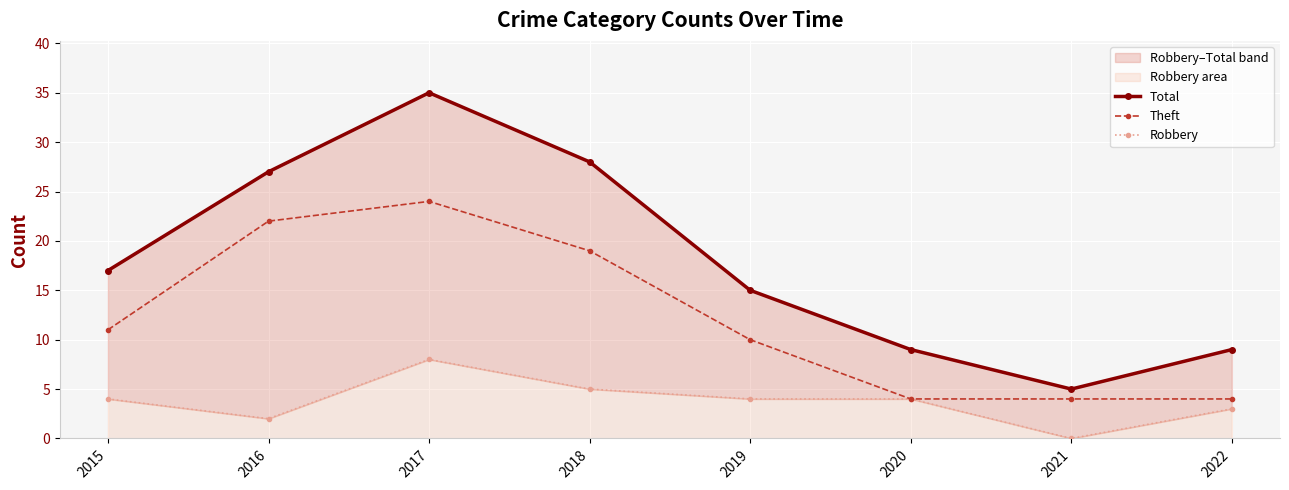

At which category does Total reach its first local peak?

2017